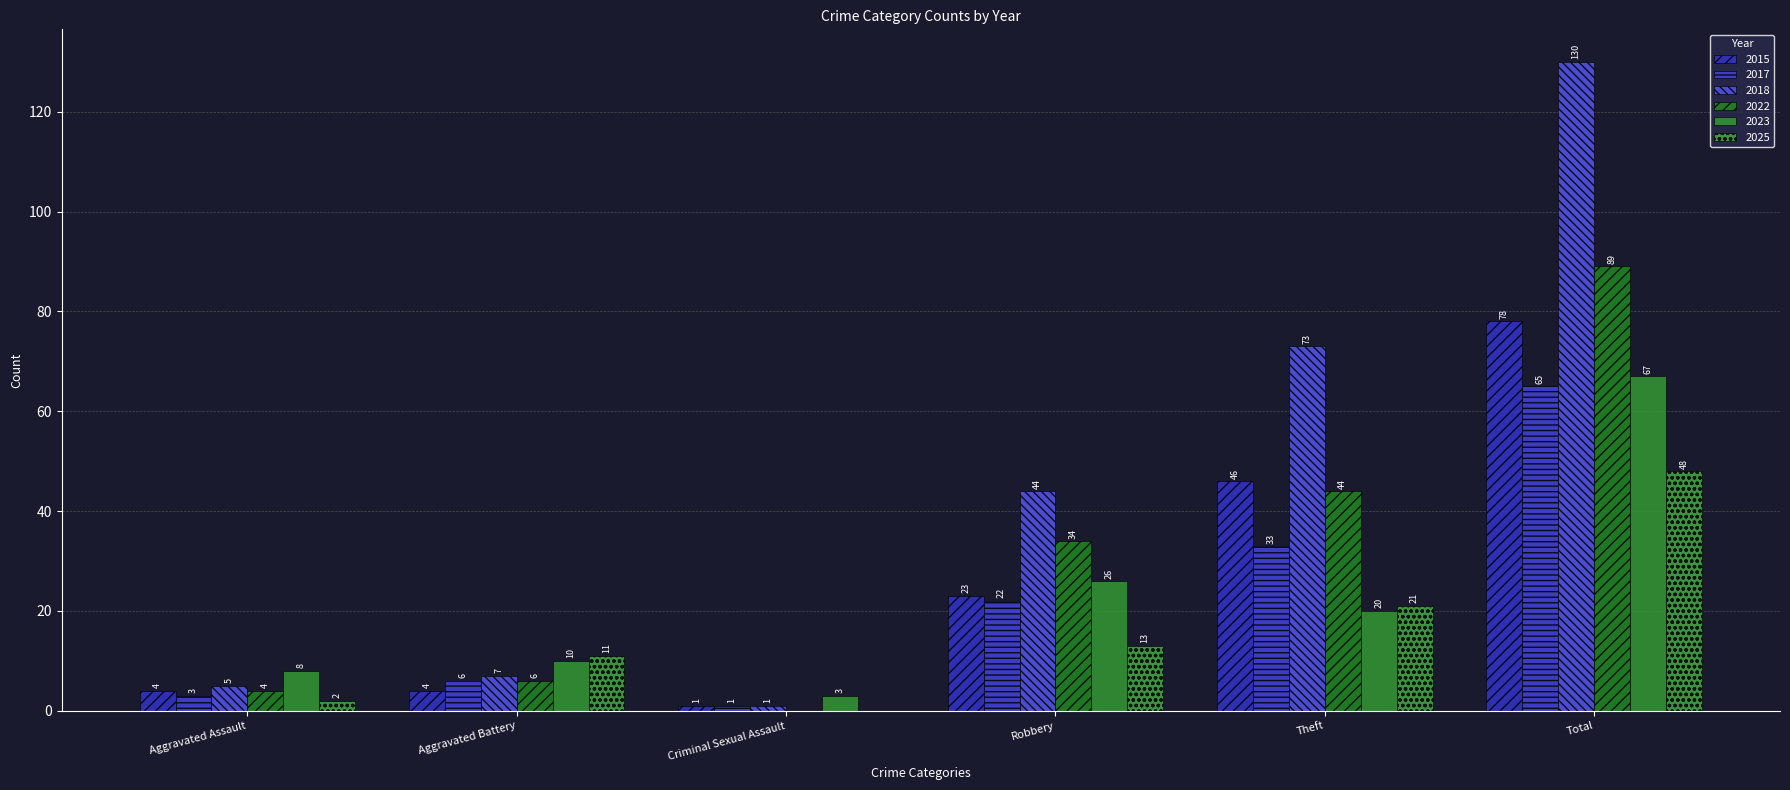

At which category is the sum across all series the highest?

Total